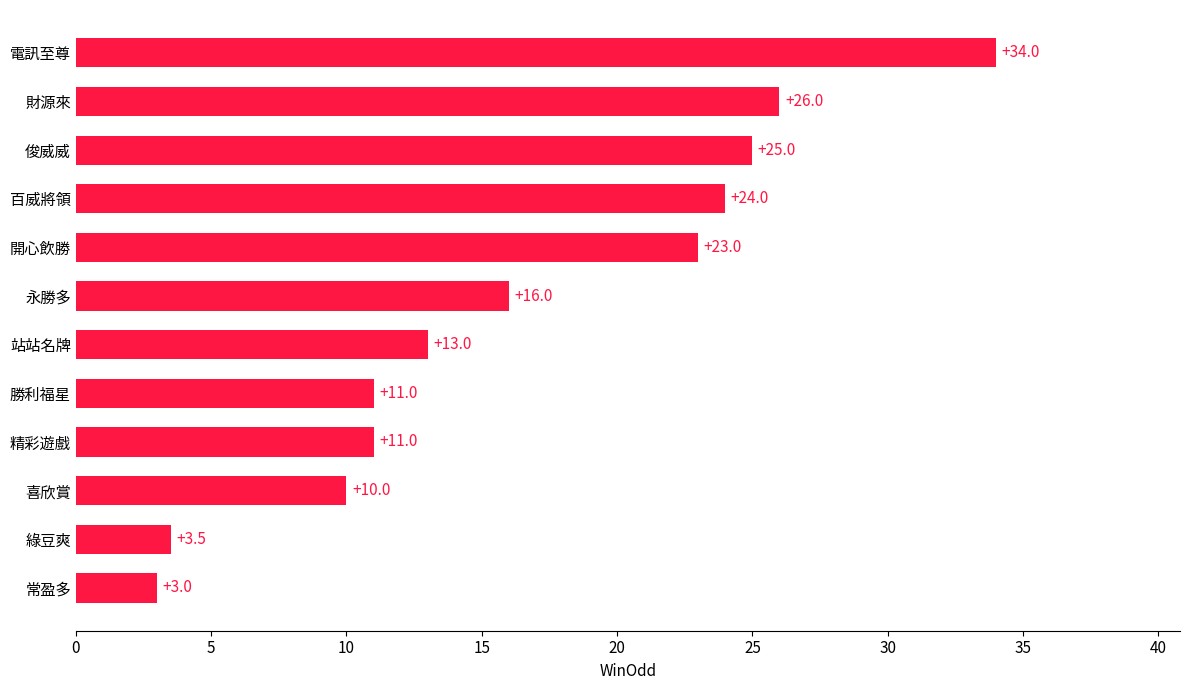

Where is the data nearest to the value 18?

永勝多